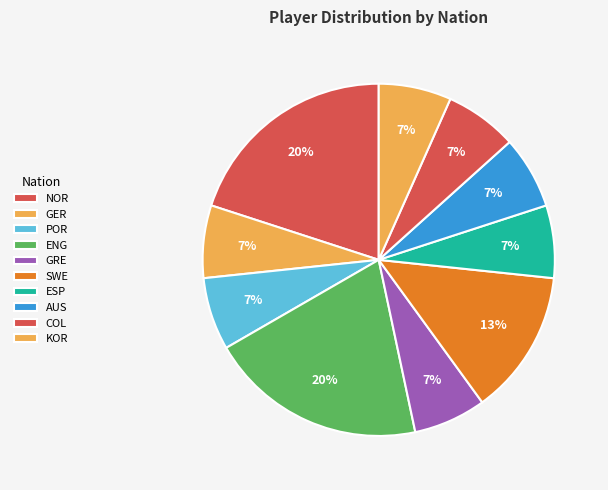

How many segments does this pie chart have?

10